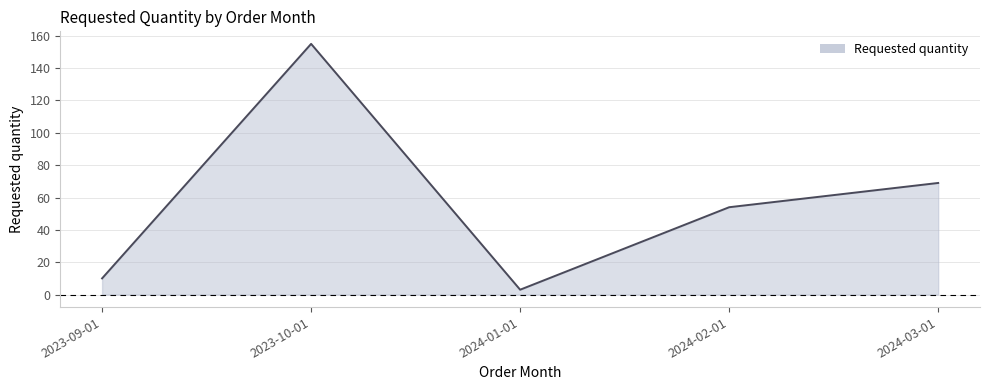

Between 2023-09-01 and 2024-02-01, which is larger?

2024-02-01